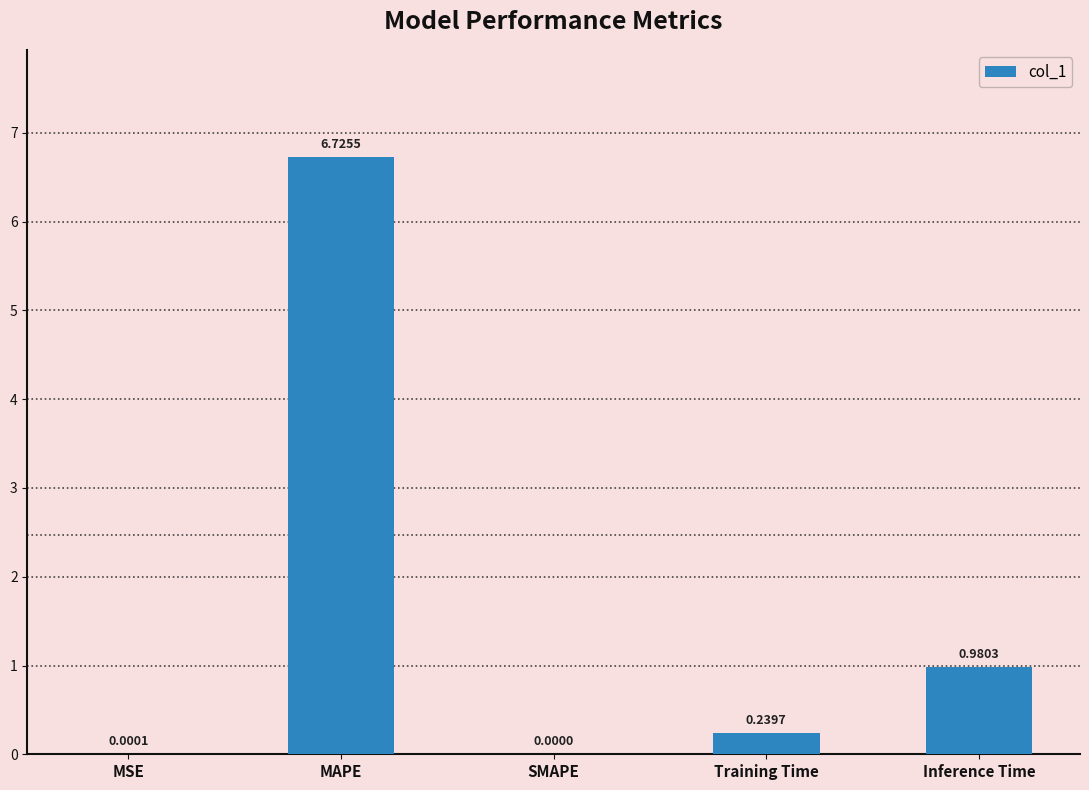

Between Training Time and MSE, which is larger?

Training Time